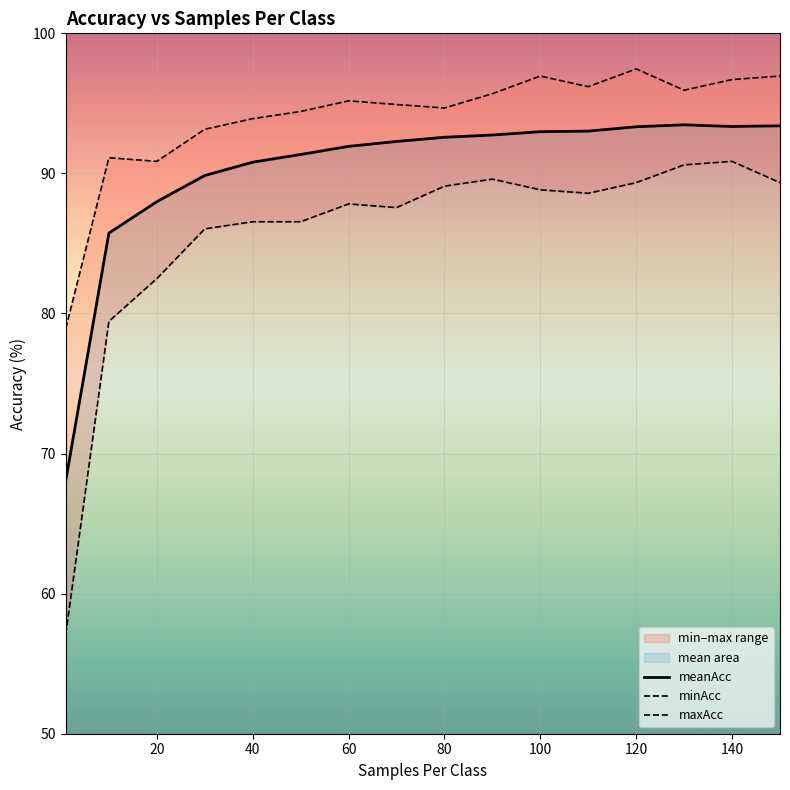

Is it true that meanAcc equals 144.9 at 120?

False